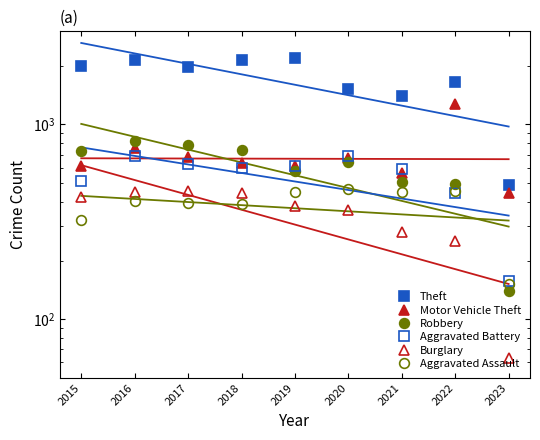

Does the chart have visible grid lines?

No